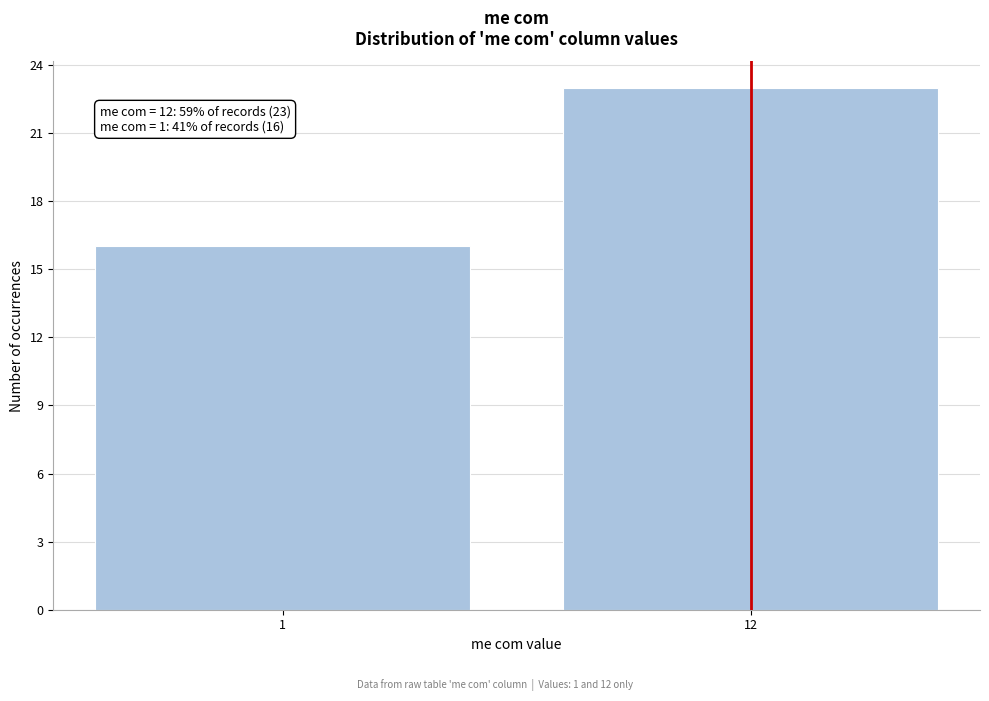

Reading left to right, list all the values displayed in this chart.

1=16	12=23